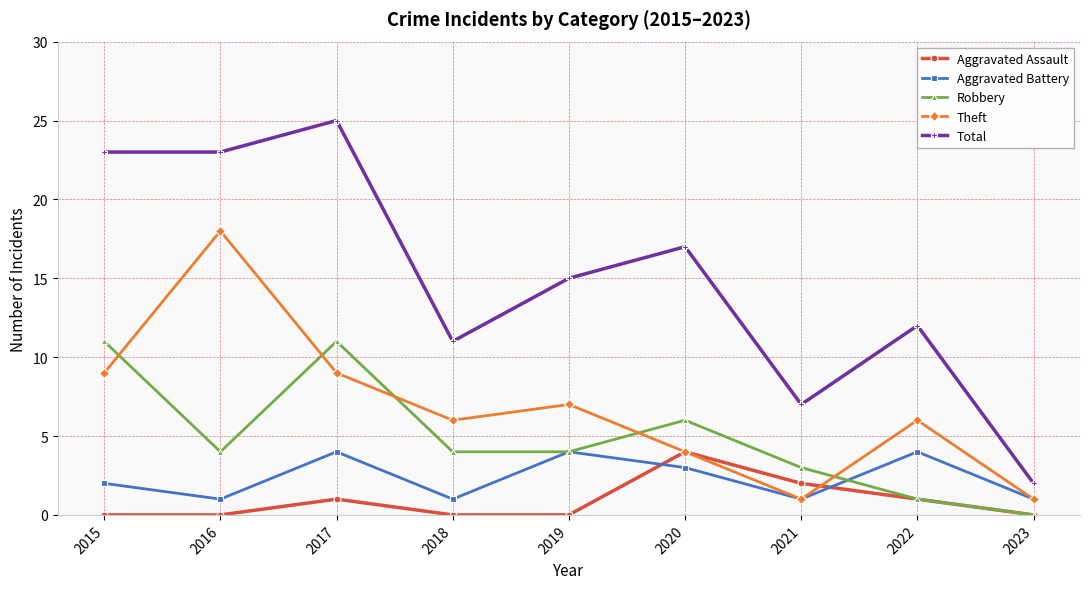

Which series has the largest total across all categories?

Total